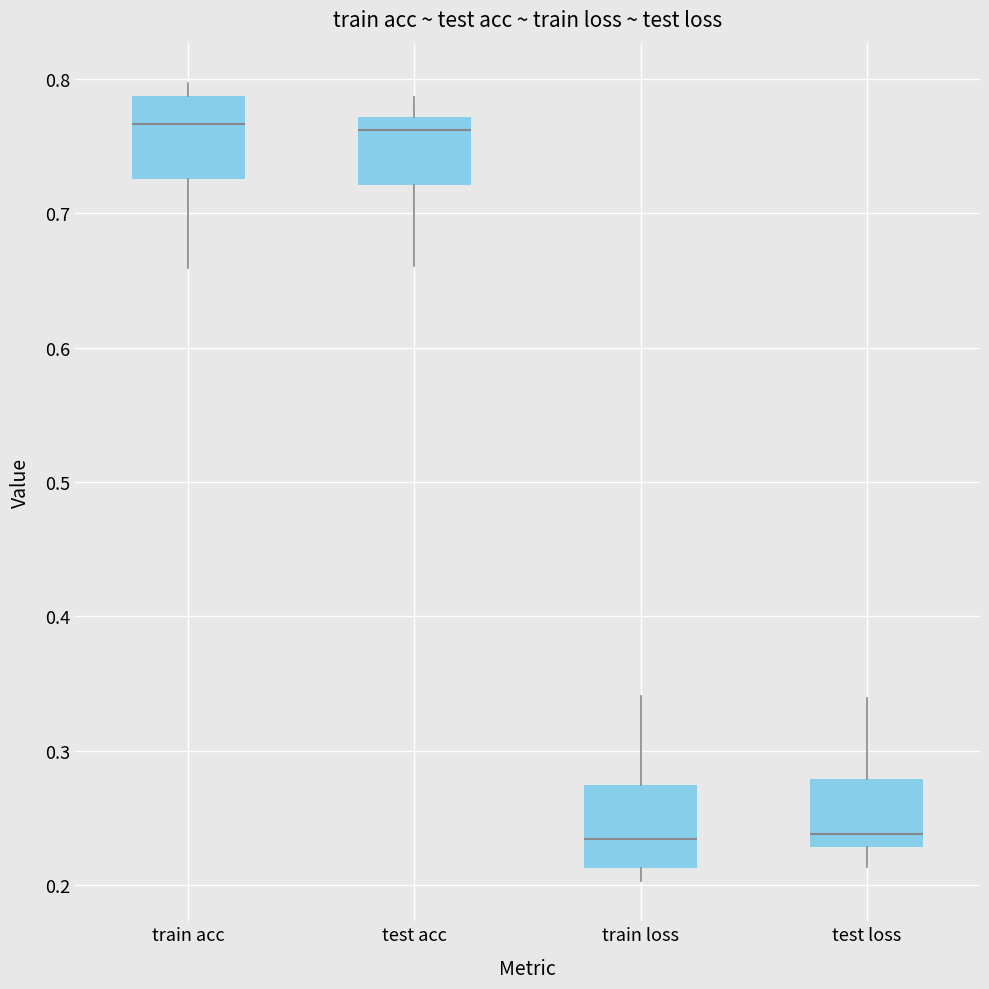

Reading left to right, transcribe this box plot: for each box, give where its median line is, the range the box spans, and where its two whiskers end, as read against the y-axis. The values are not printed on the chart, so give them approximately, as read against the axis.

train acc: median 0.77, box 0.73 to 0.79, whiskers 0.66 to 0.80
test acc: median 0.76, box 0.72 to 0.77, whiskers 0.66 to 0.79
train loss: median 0.23, box 0.21 to 0.27, whiskers 0.20 to 0.34
test loss: median 0.24, box 0.23 to 0.28, whiskers 0.21 to 0.34